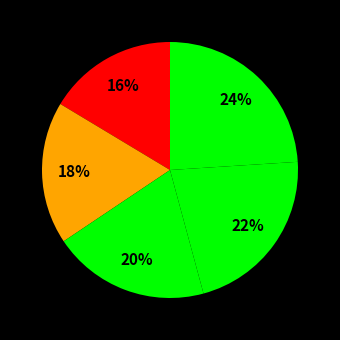

Count the number of slices in the pie.

5